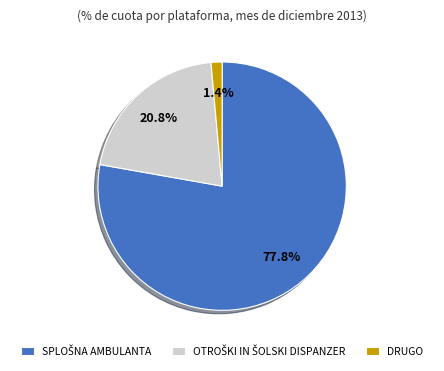

What is the smallest slice in the pie chart?

DRUGO